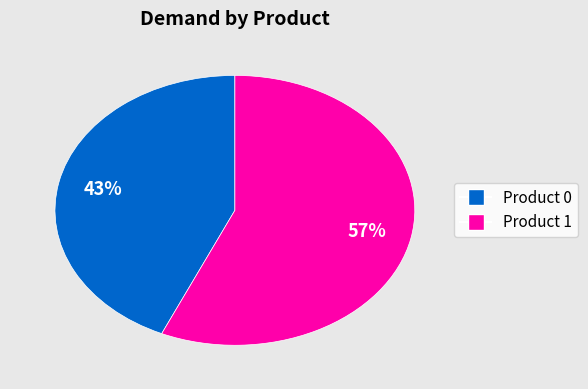

To the nearest percent, what is the average slice percentage?

50%